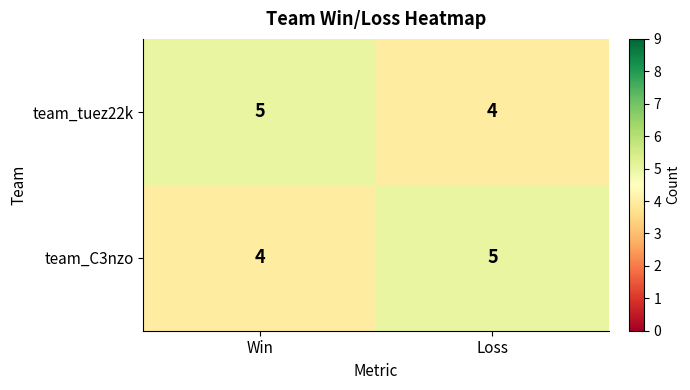

How many distinct data groups are displayed?

2